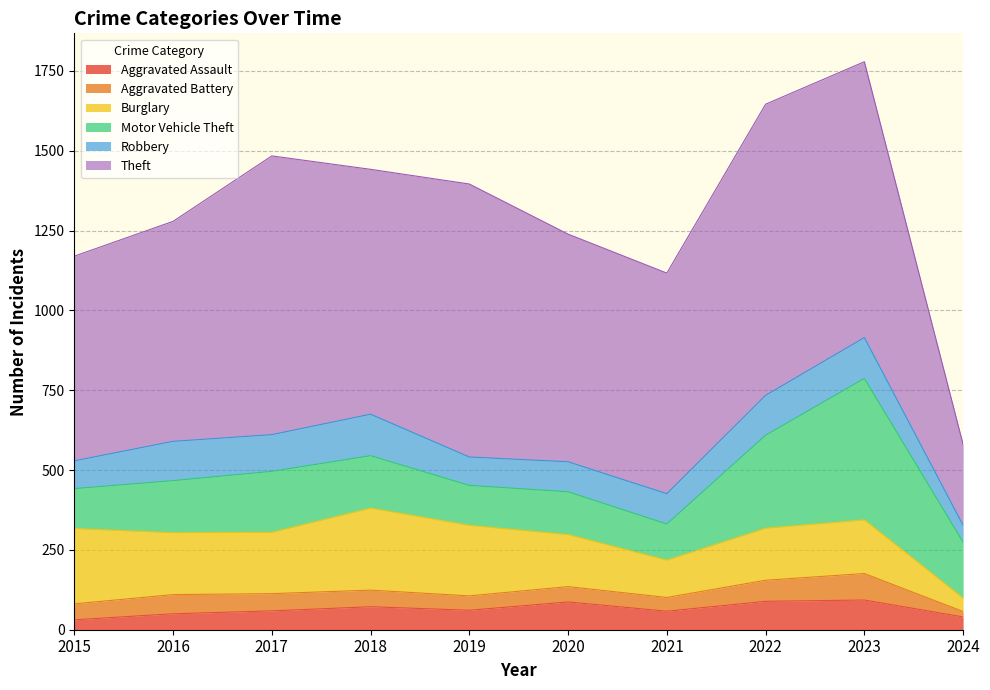

Count the number of data series in this chart.

6